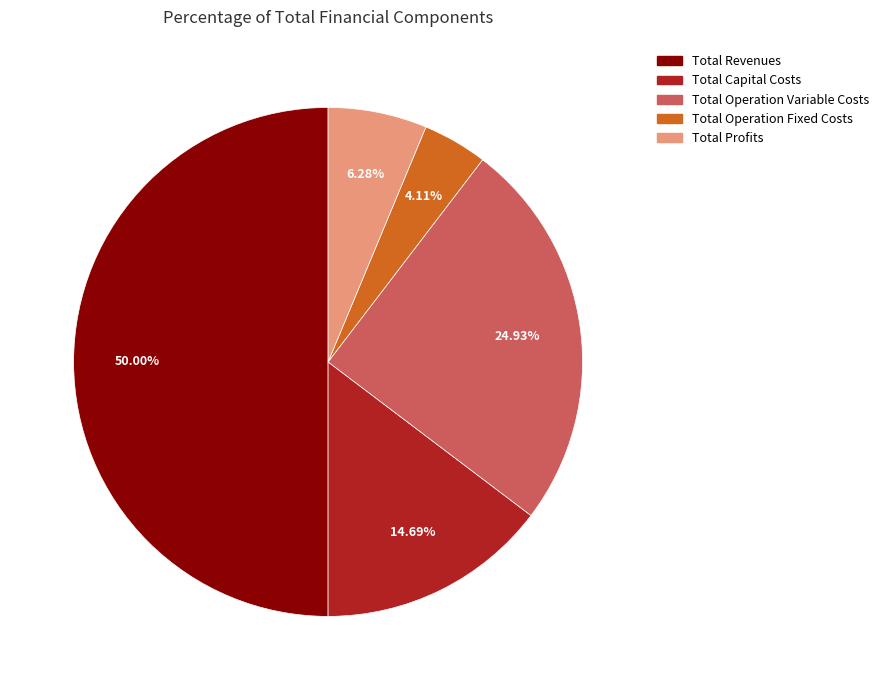

Approximately how many times larger is the value at Total Operation Fixed Costs compared to Total Operation Variable Costs?

0.2